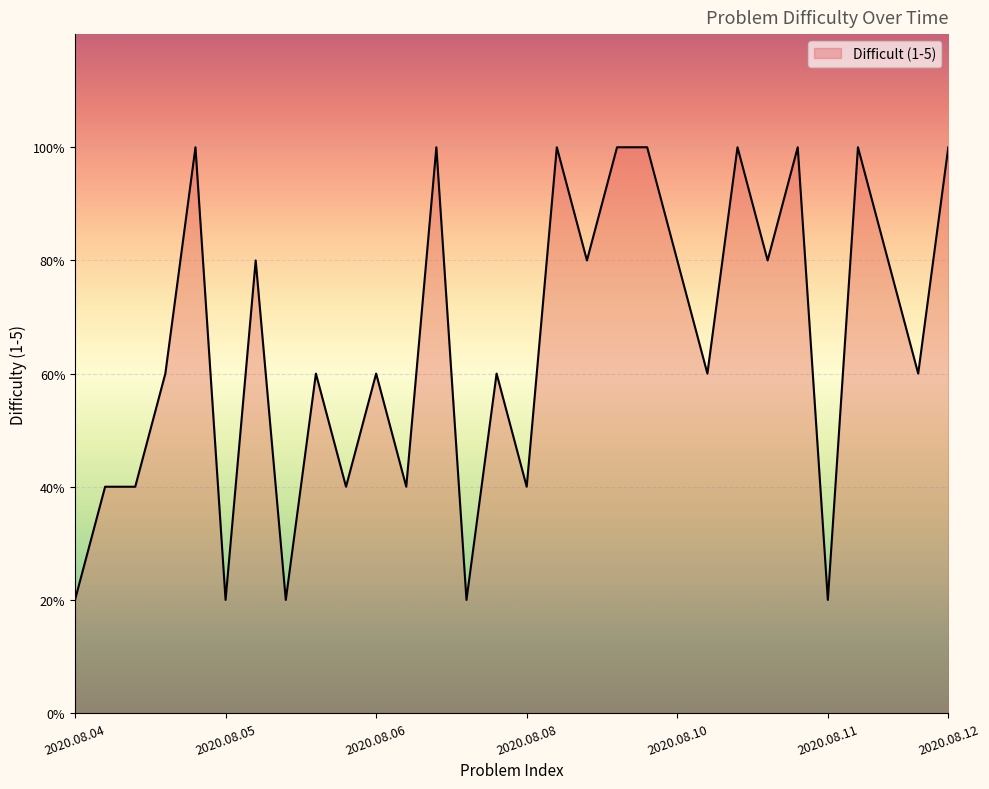

Does the chart display data point markers on the line(s)?

No